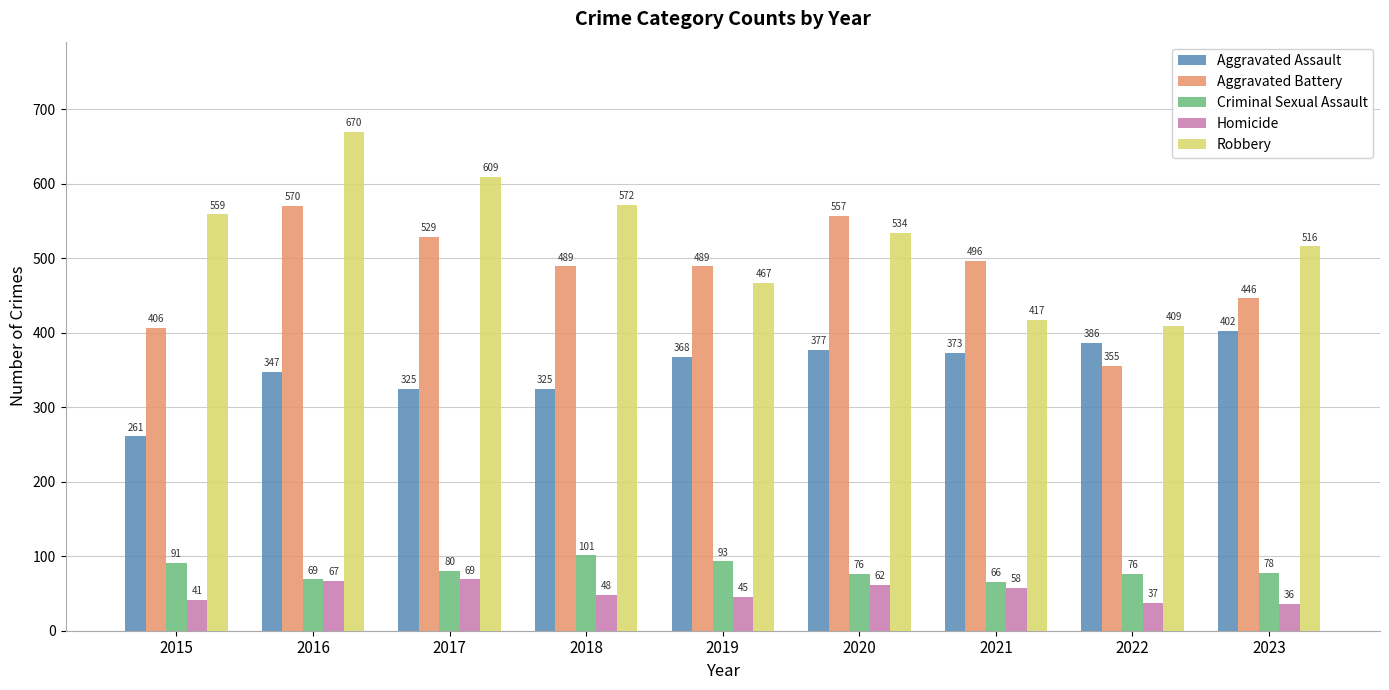

What is the difference between the maximum and minimum values in the Criminal Sexual Assault series?

35